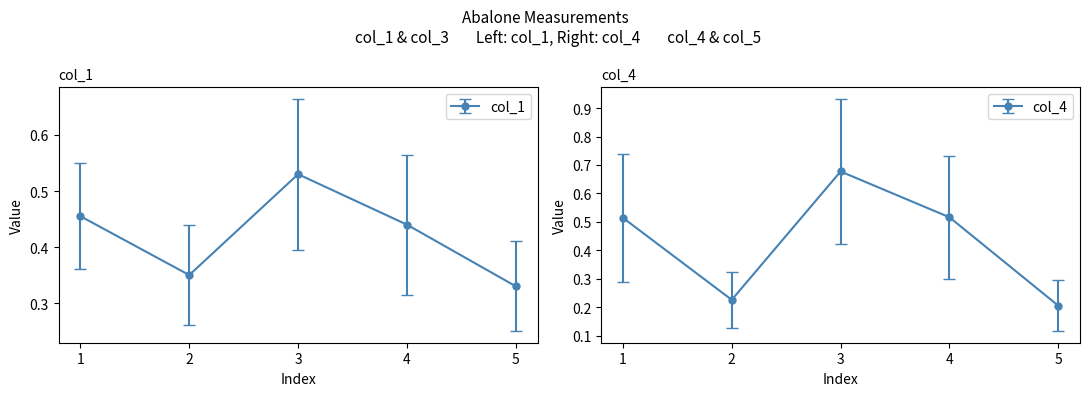

What is the difference between the maximum and second lowest values in the col_4 series?

0.5